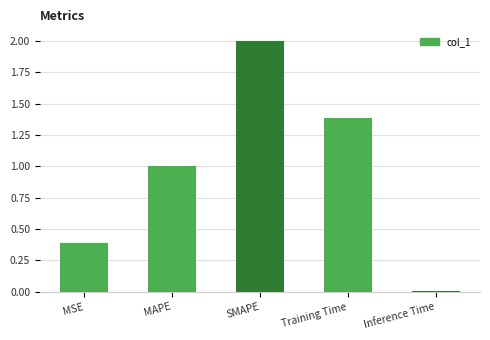

Are the bars grouped side by side (vs. stacked)?

No